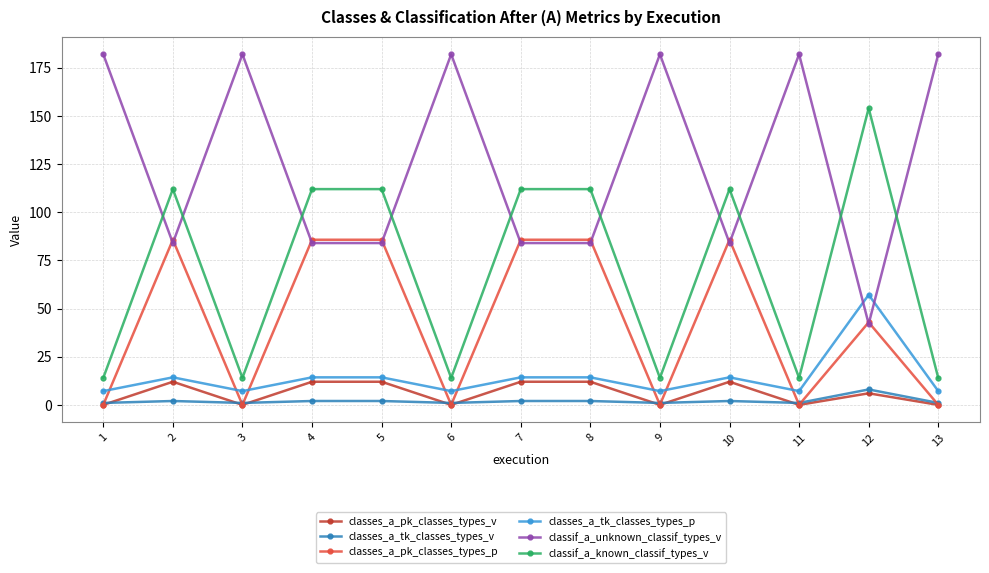

True or false: classes_a_tk_classes_types_v and classif_a_known_classif_types_v cross at least once.

False